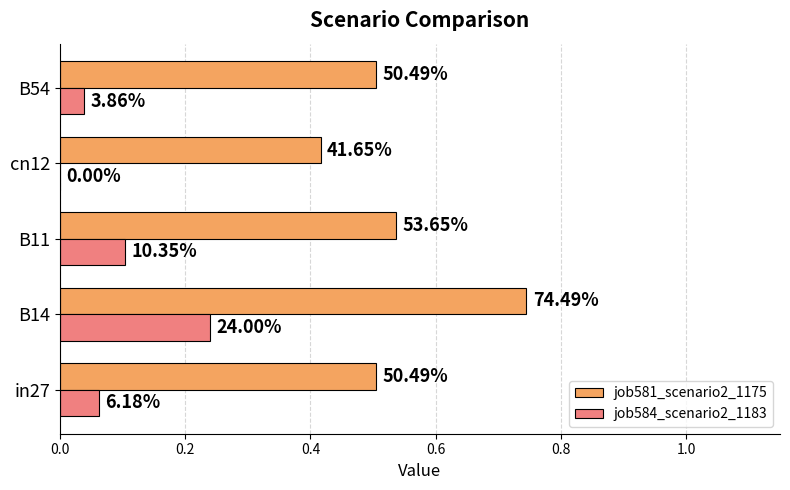

How many job581_scenario2_1175 values are between 0 and 1?

5